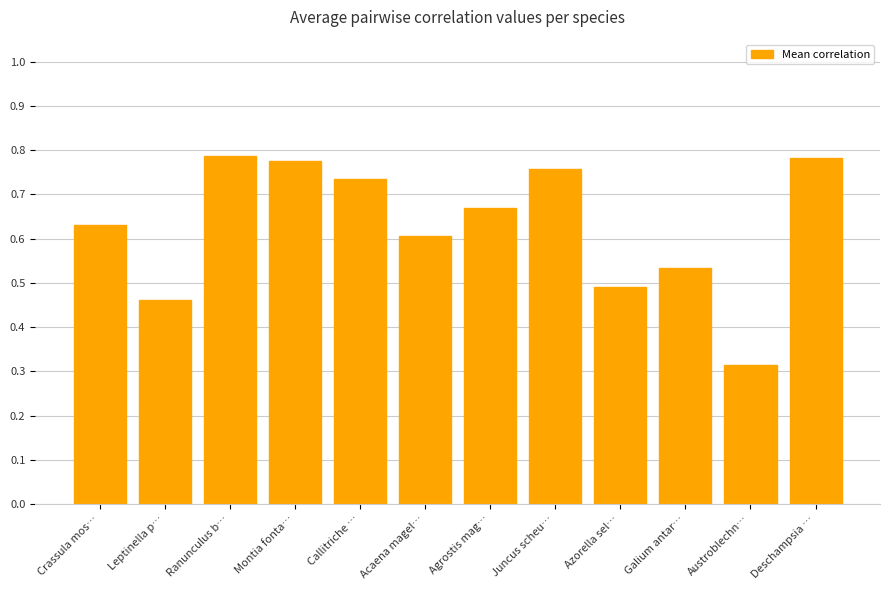

What is the sum of the values at Acaena magel… and Montia fonta…?

1.4